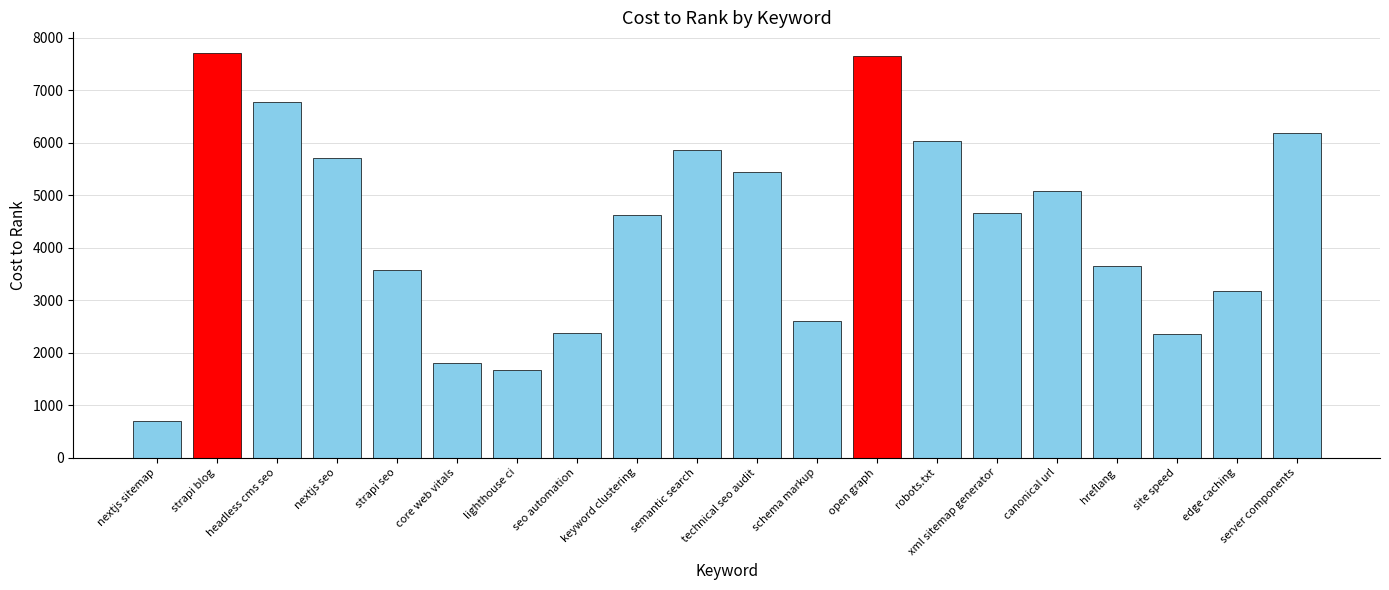

What position from the right is hreflang?

4